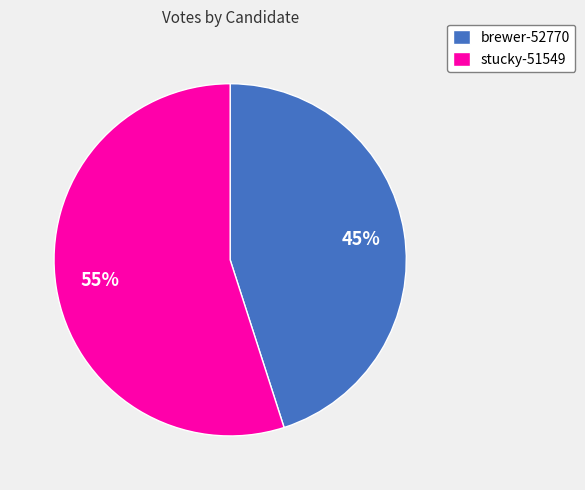

Combined, do stucky-51549 and brewer-52770 account for over 50%?

Yes